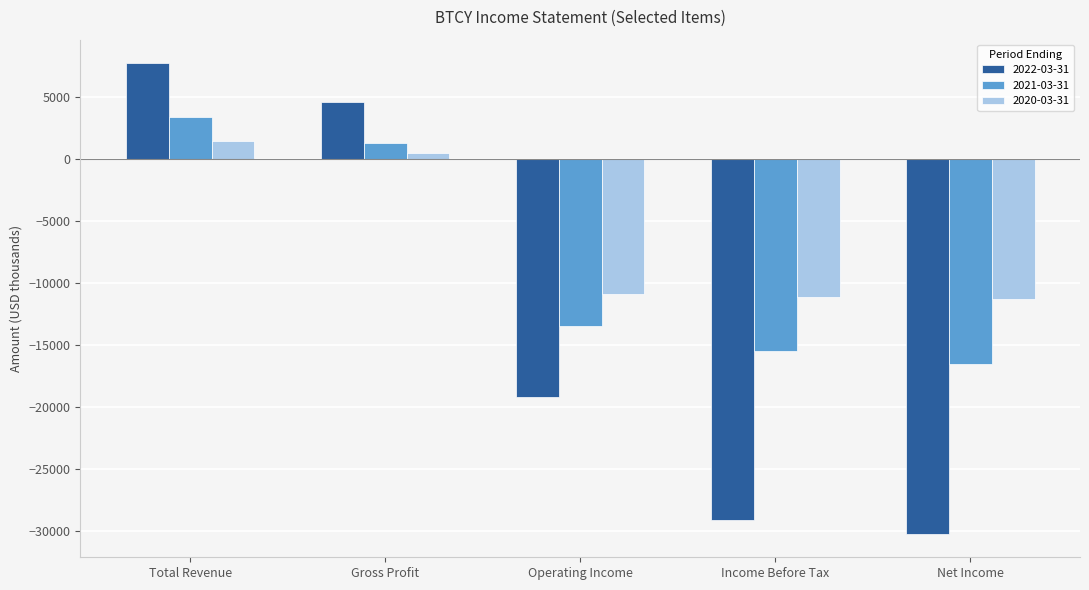

How many values in 2022-03-31 are above zero?

2